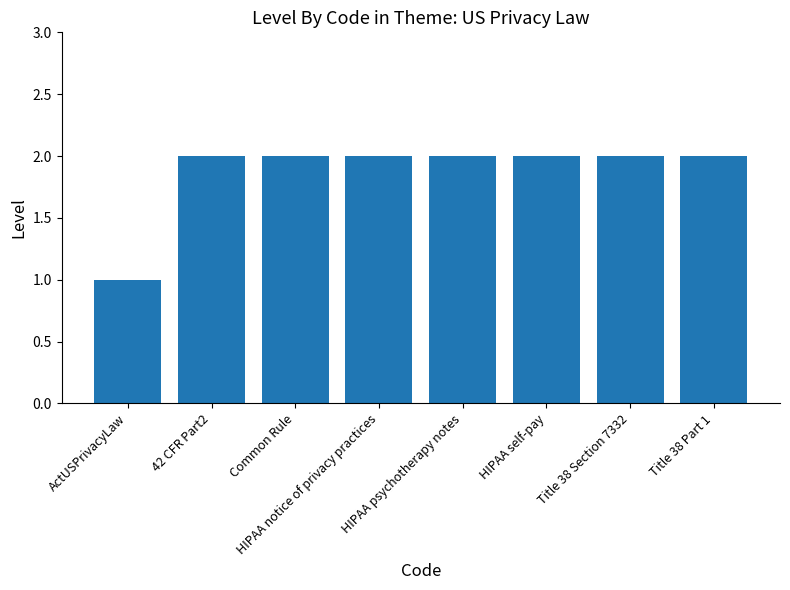

The value at ActUSPrivacyLaw is 2. True or false?

False